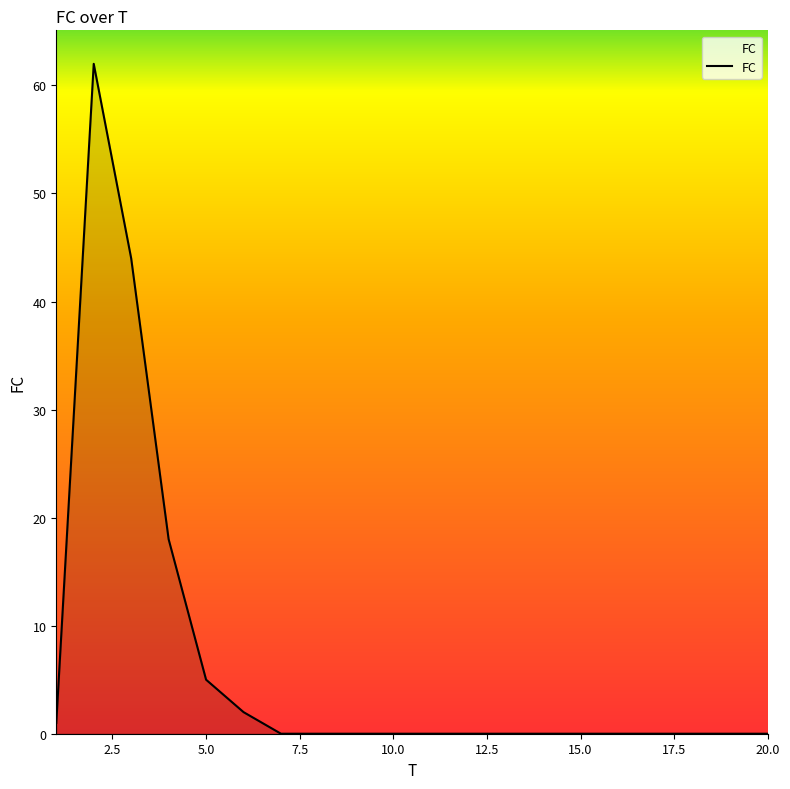

What is the maximum value shown in the chart?

62